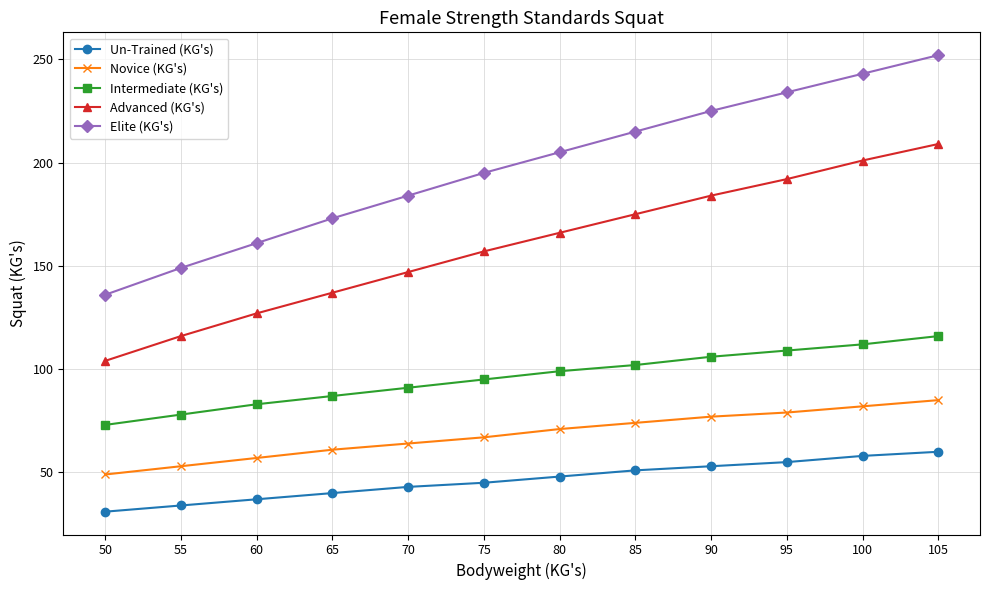

How many values in the Intermediate (KG's) series are below 99?

6